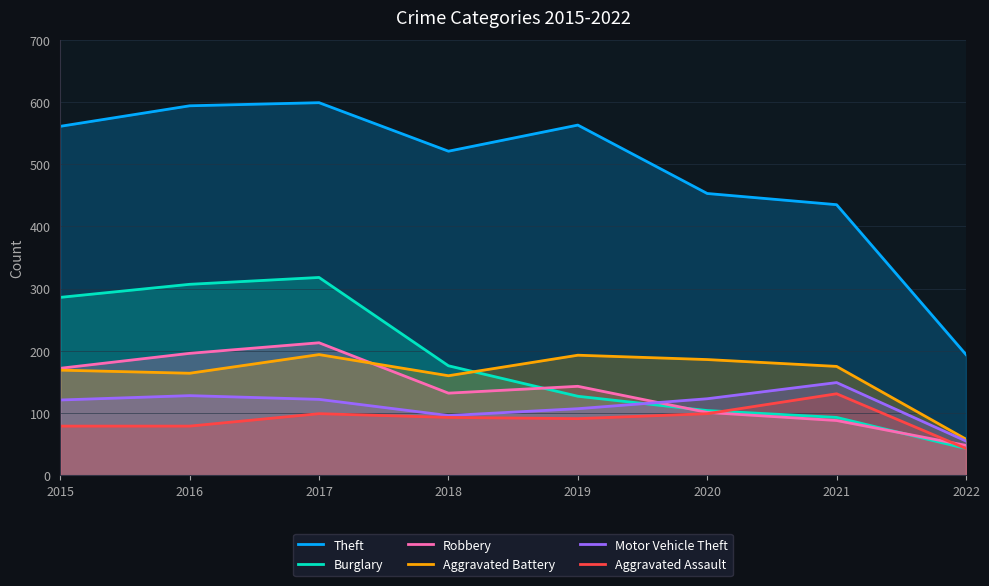

True or false: Robbery has more than 1 interior local peaks.

True